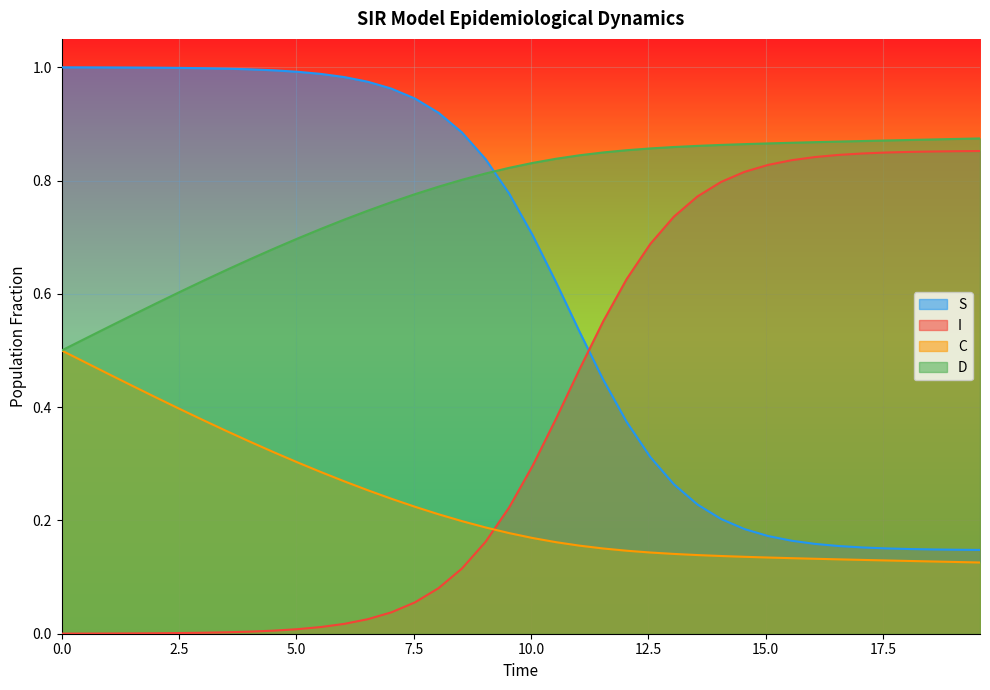

Which series has the largest total across all categories?

D